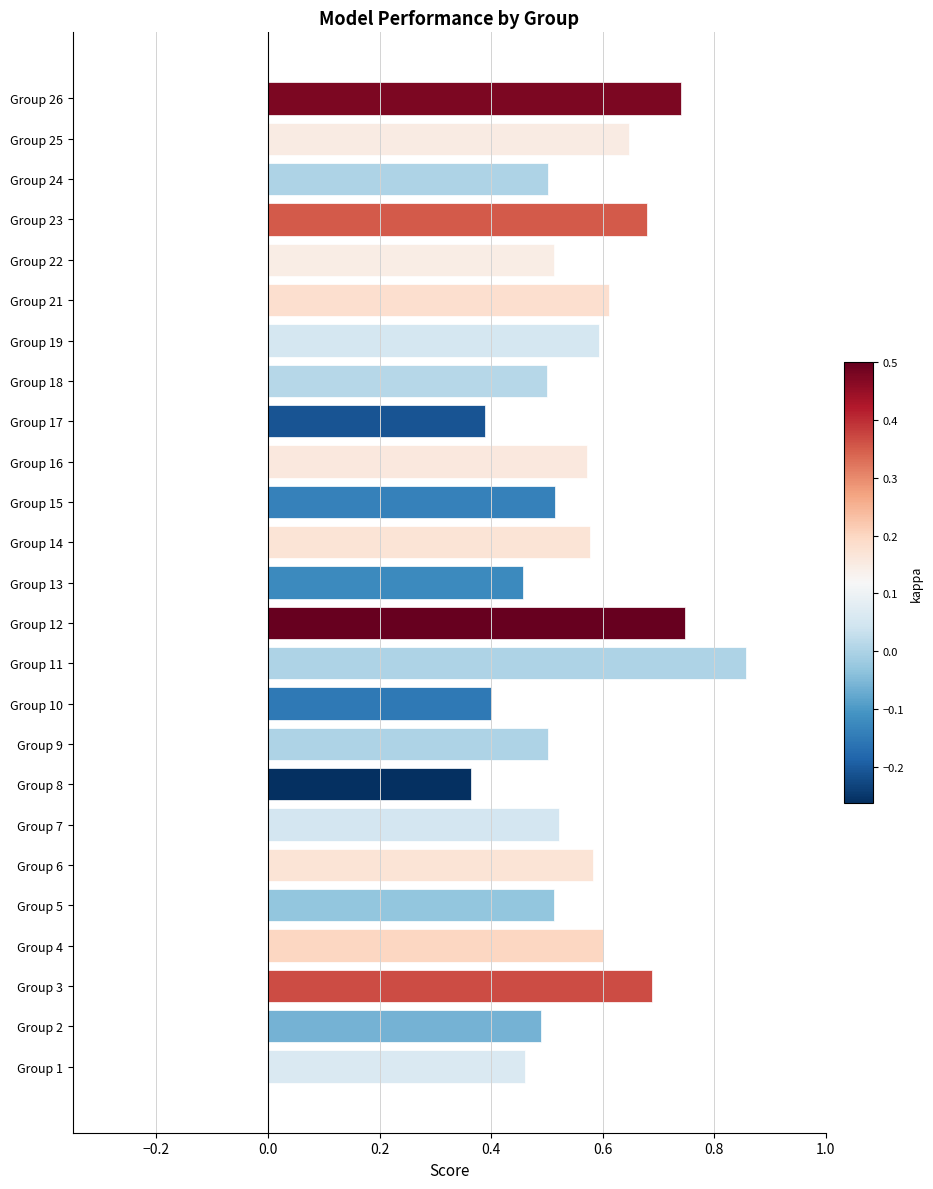

What is the lowest value of the f1 series?

0.4